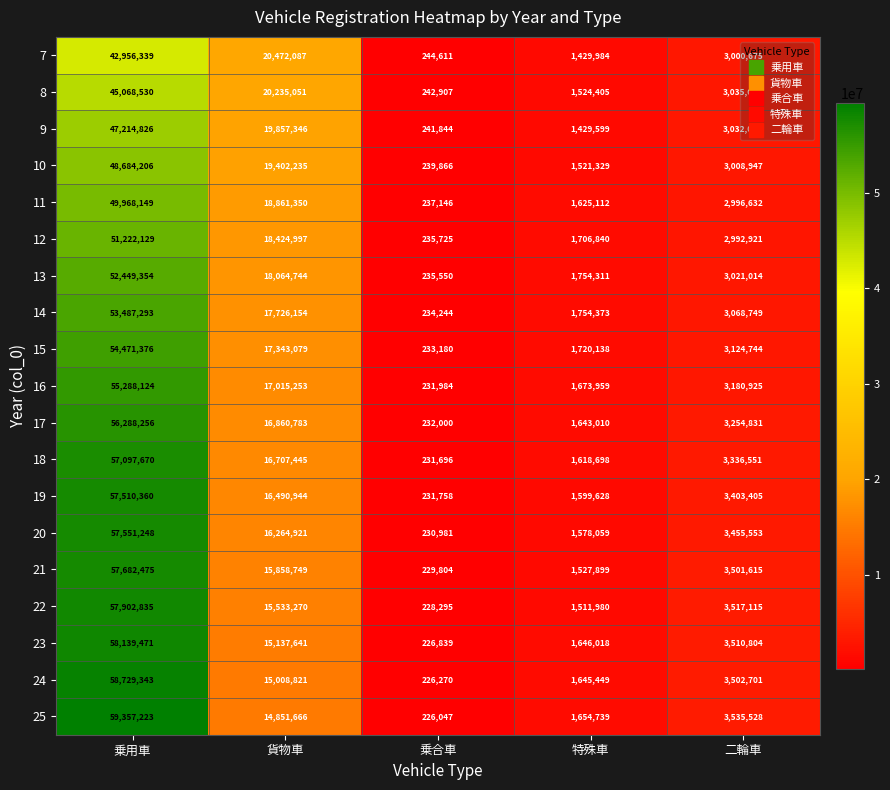

At which category does the chart reach its minimum across all series?

乗合車